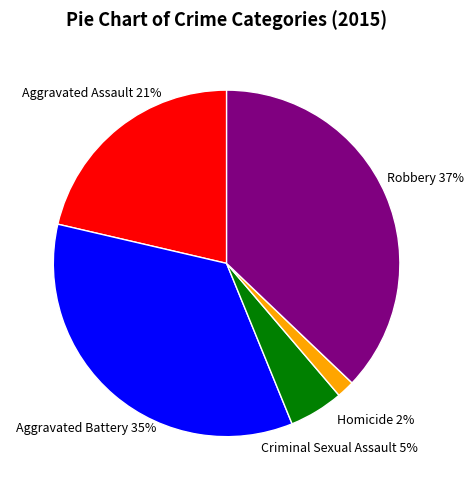

To the nearest percent, what is the difference between the Robbery and Homicide slice percentages?

35%